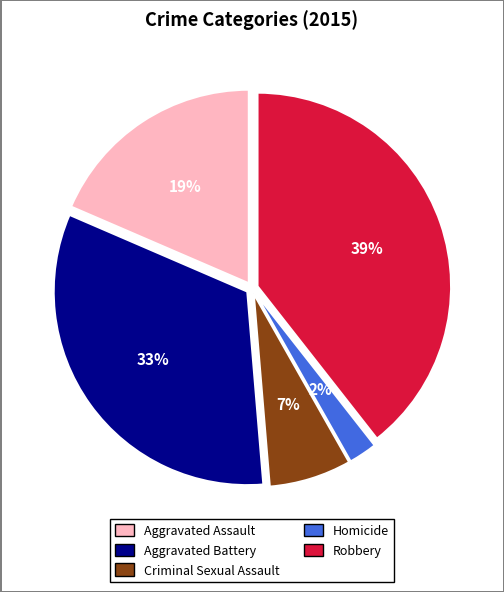

Combined, do Robbery and Aggravated Battery account for over 50%?

Yes